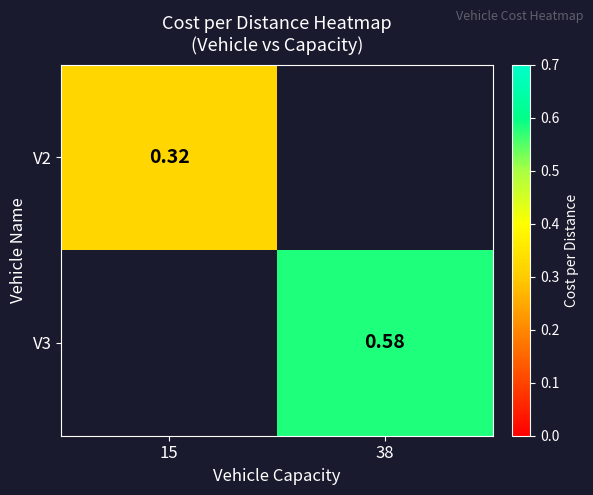

At which label is V2 closest to 0?

15